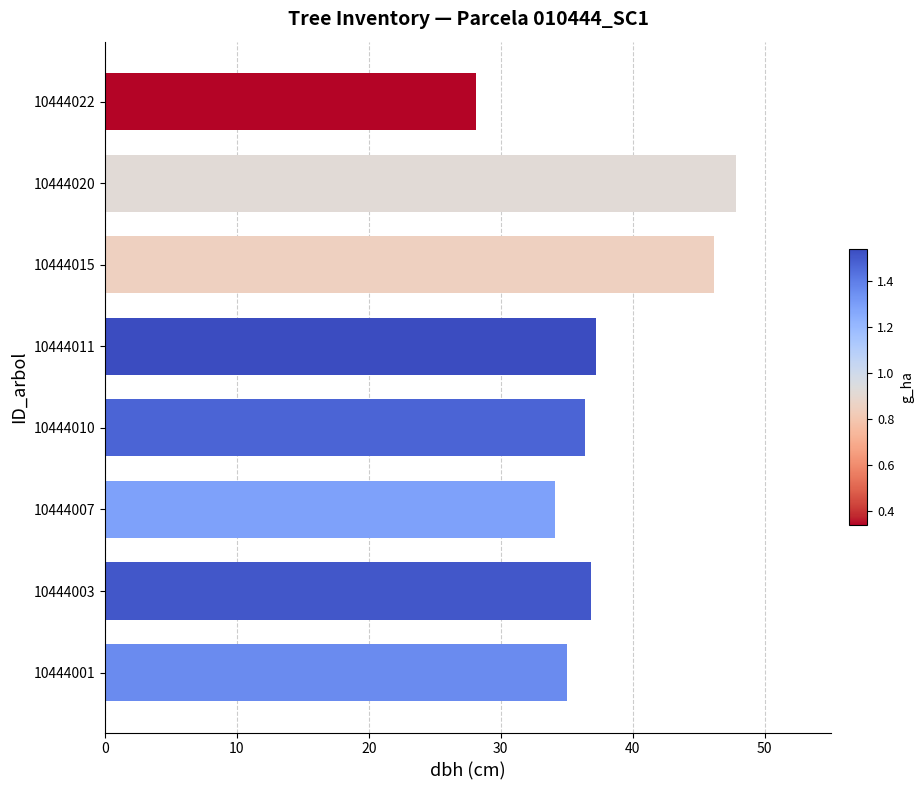

What is the maximum value shown in the chart?

47.9